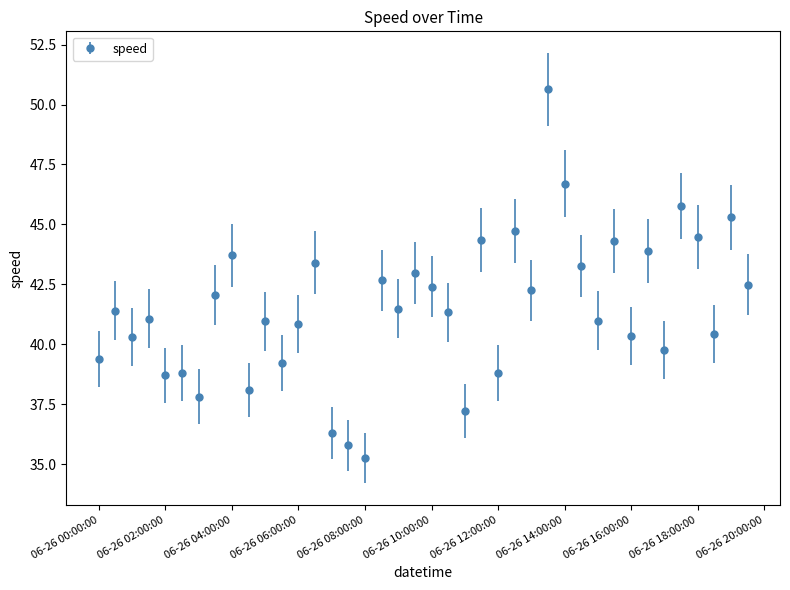

True or false: there are more than 2 points higher than both neighbors.

True